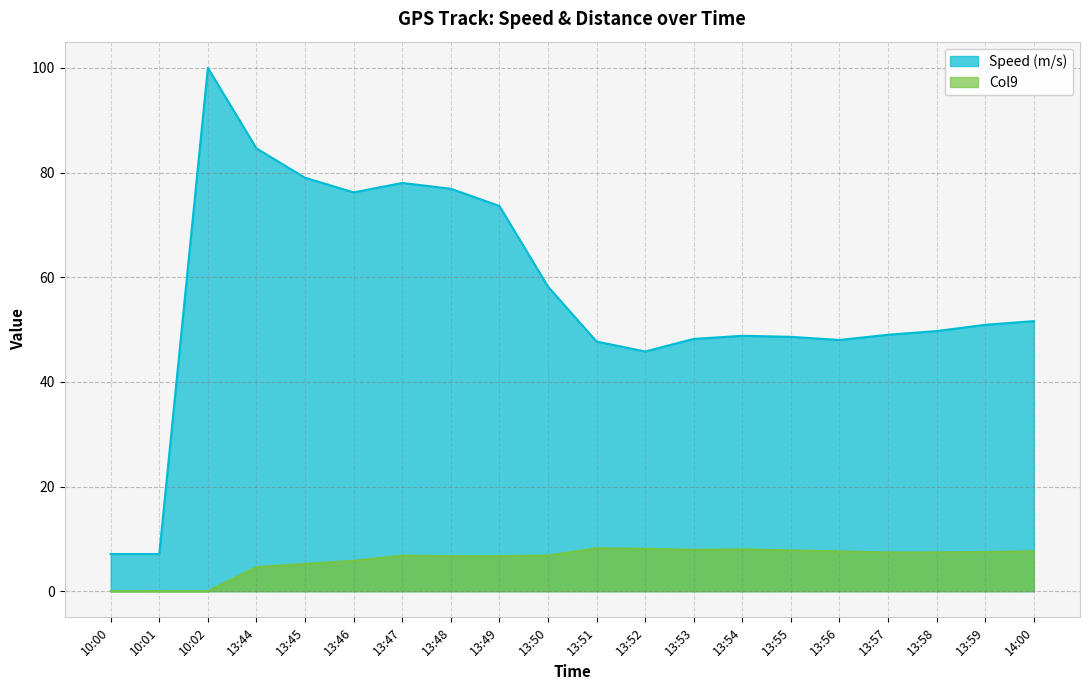

True or false: Col9 and Speed (m/s) intersect in this chart.

False